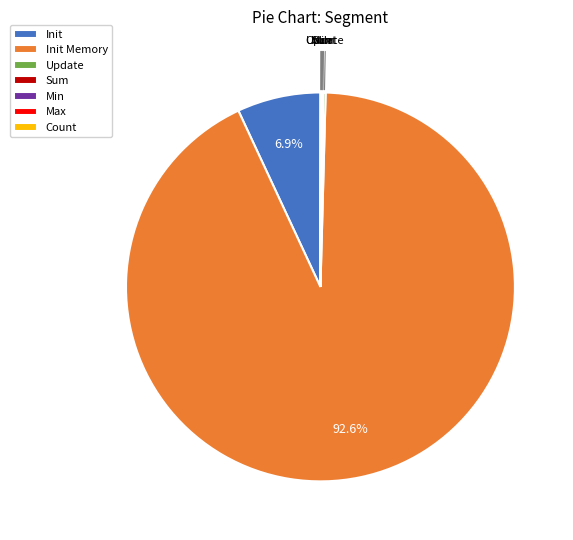

Which has a higher value, Init Memory or Init?

Init Memory